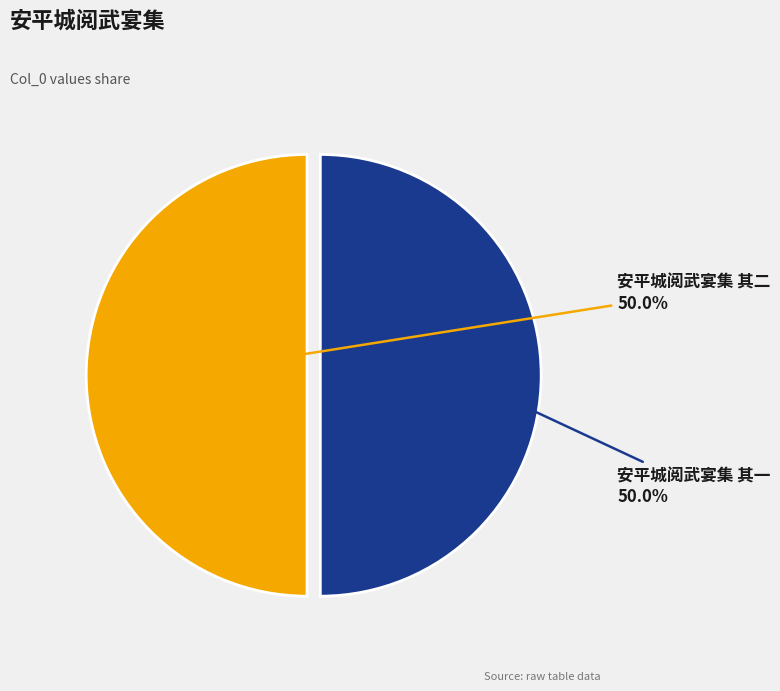

Is it true that 安平城阅武宴集 其一 is 50% of the pie?

True